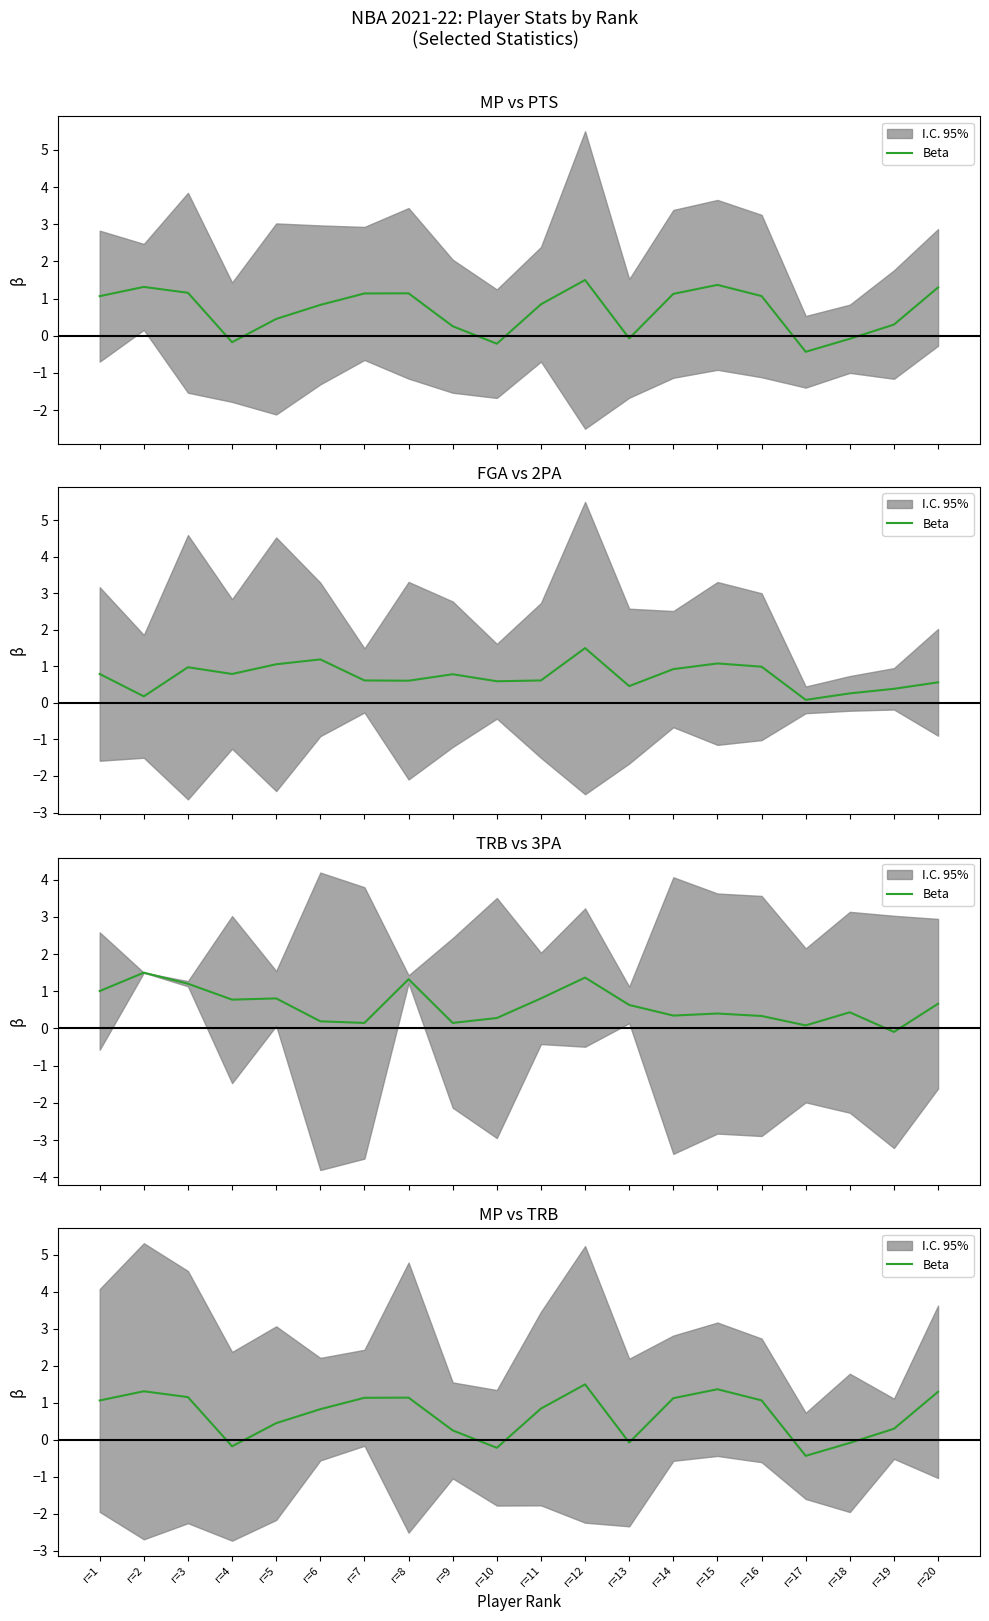

At which category does the data reach its first local peak?

r=2